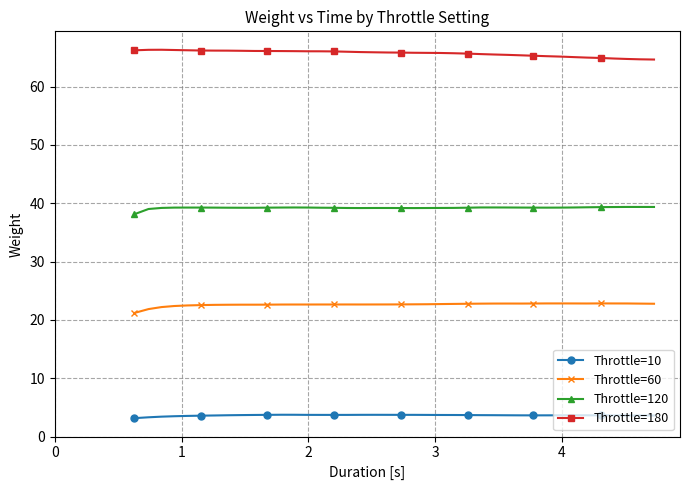

True or false: Throttle=10 has more than 1 interior local peaks.

True